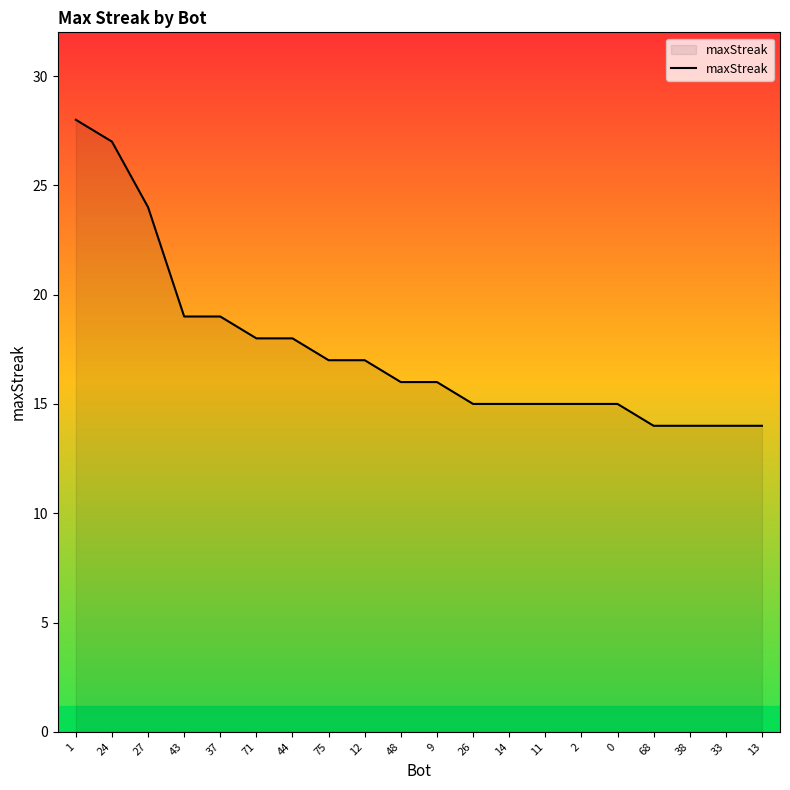

The chart shows a value of 18 at 71. True or false?

True